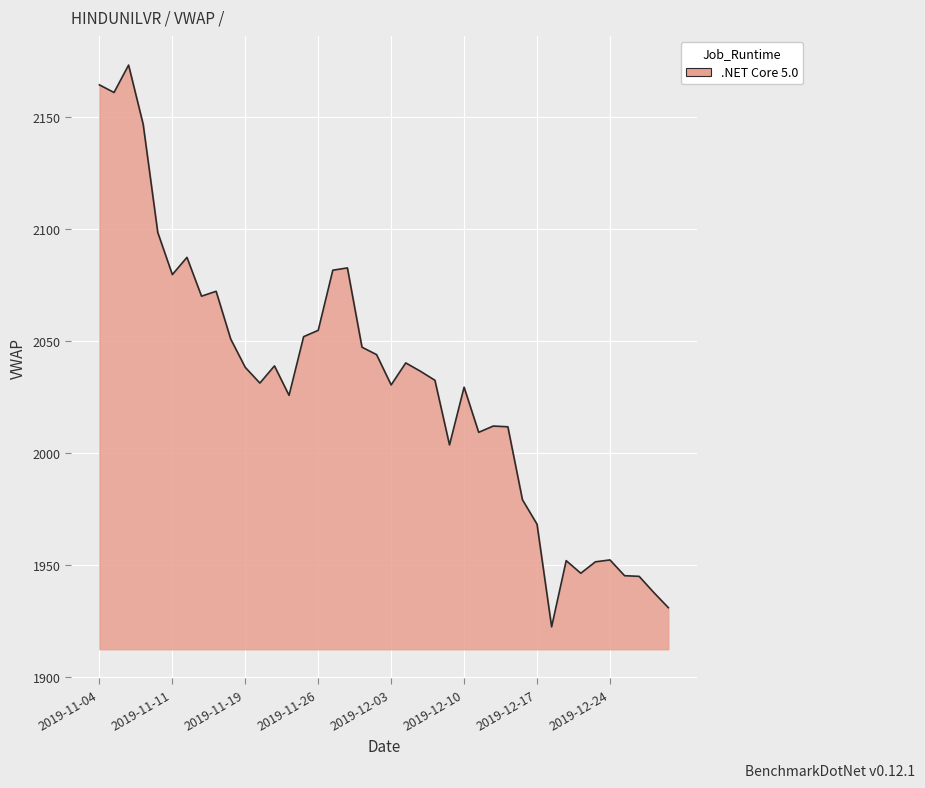

What is the difference between the maximum and minimum values?

250.3